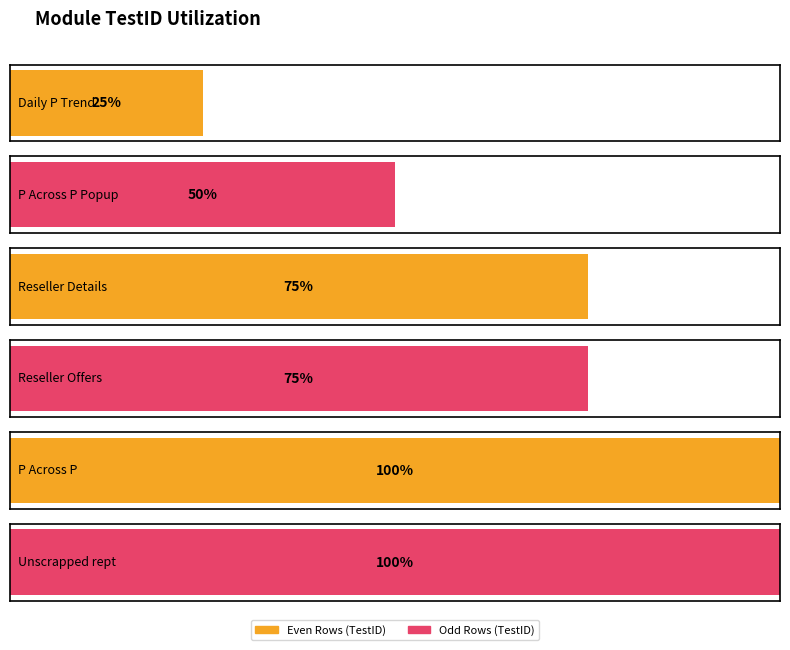

Rank the categories by value from lowest to highest.

Daily P Trend, P Across P Popup, Reseller Details, Reseller Offers, P Across P, Unscrapped rept